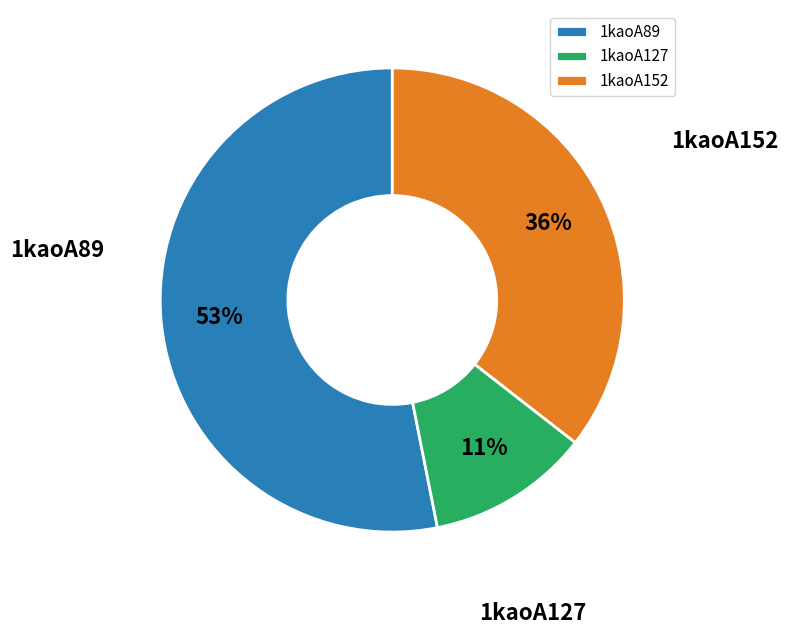

To the nearest percent, what is the combined percentage of 1kaoA89 and 1kaoA152?

89%